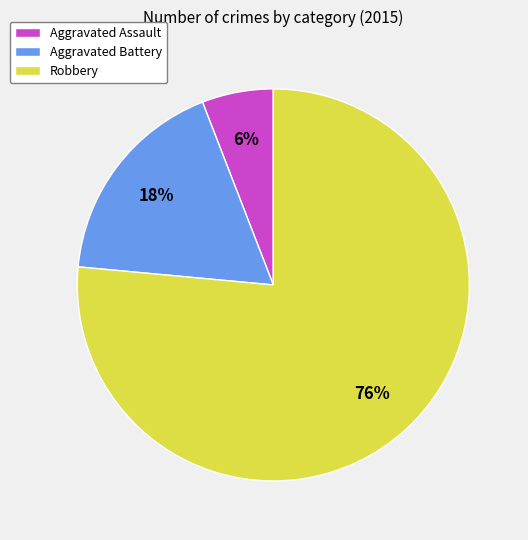

Is the sum of Aggravated Assault and Aggravated Battery greater than half?

No